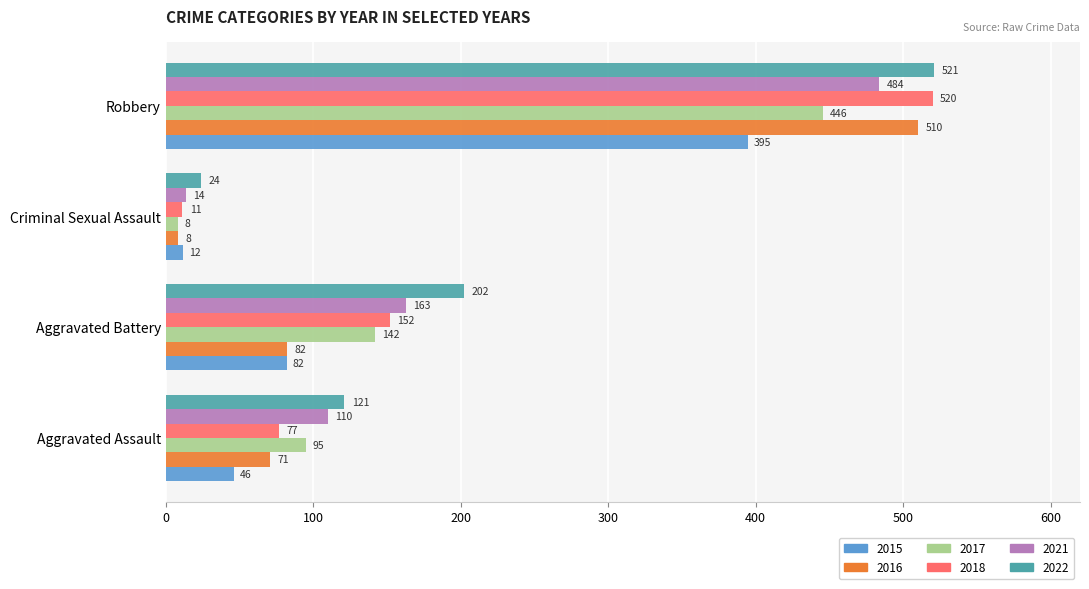

How many values in the 2016 series are below 82?

2